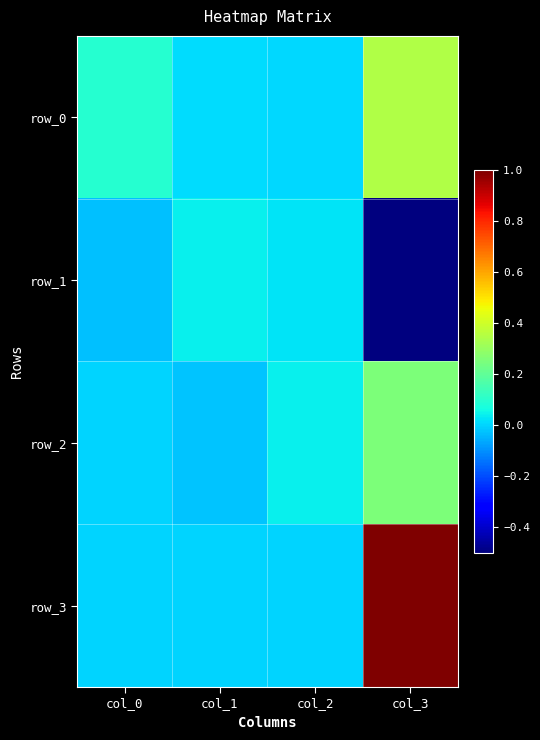

Rank the series at col_0 from lowest to highest value.

row_1, row_2, row_3, row_0